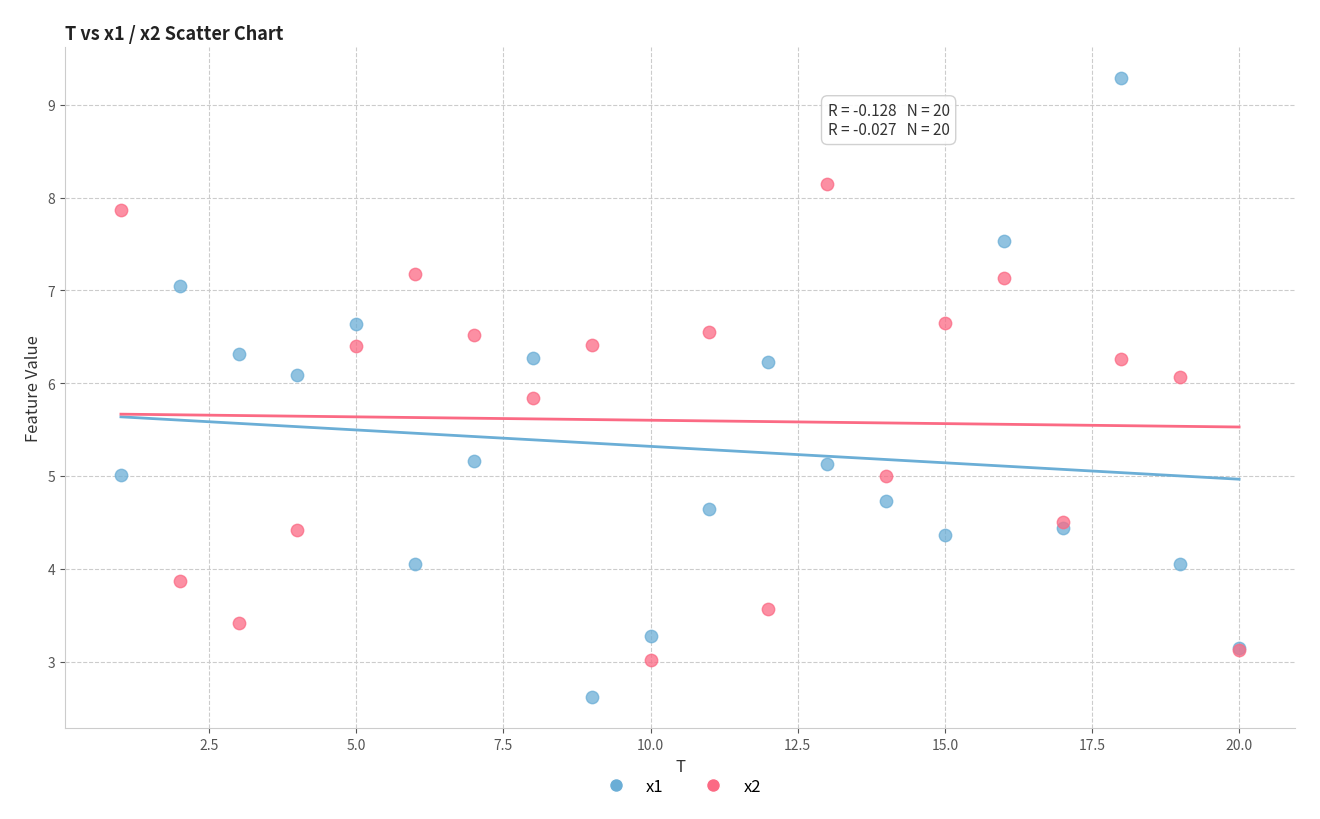

Which series contains the highest Y value?

x1